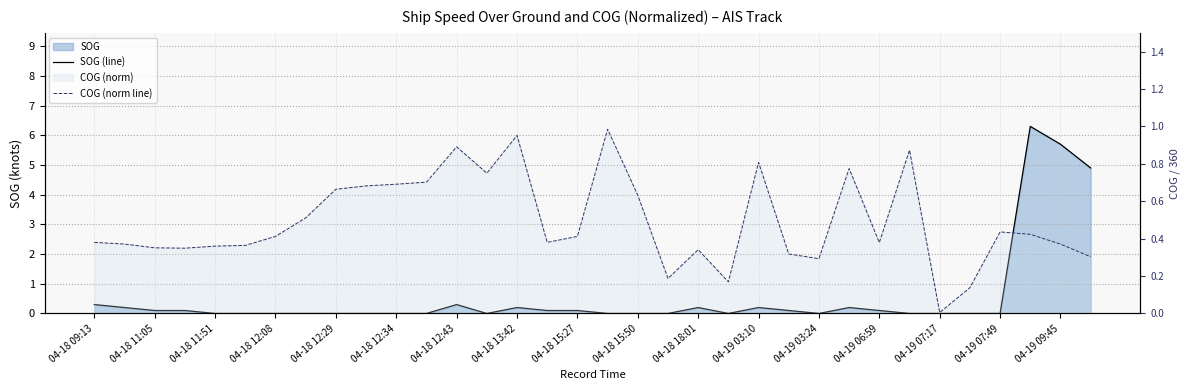

Which series has the widest spread of values?

SOG (line)